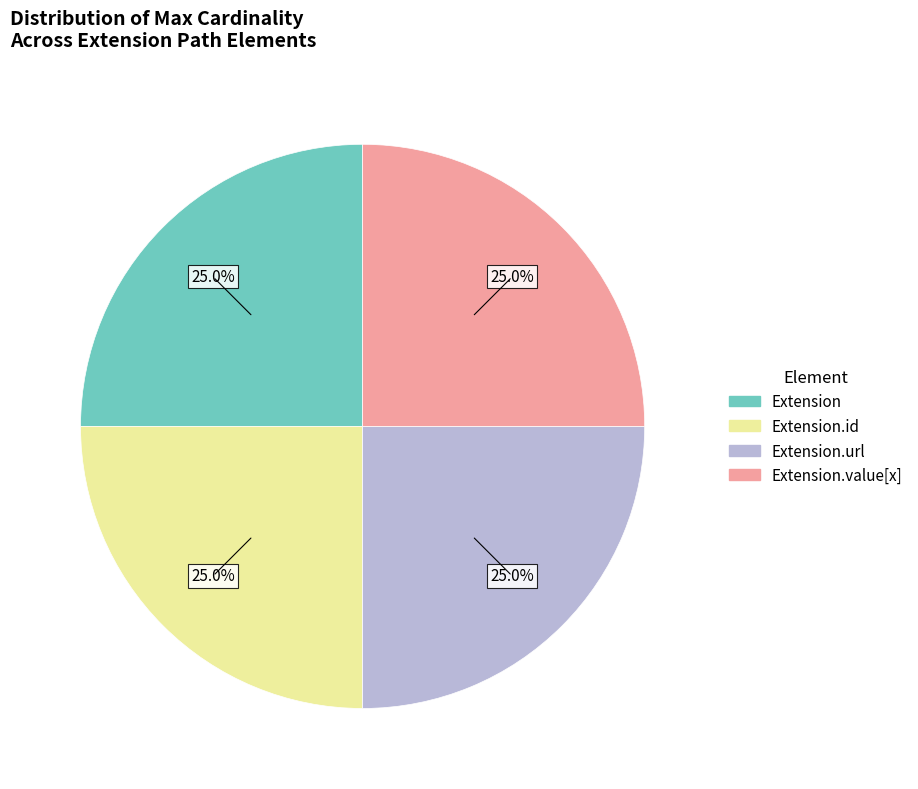

Is there any slice that represents more than half of the pie?

No